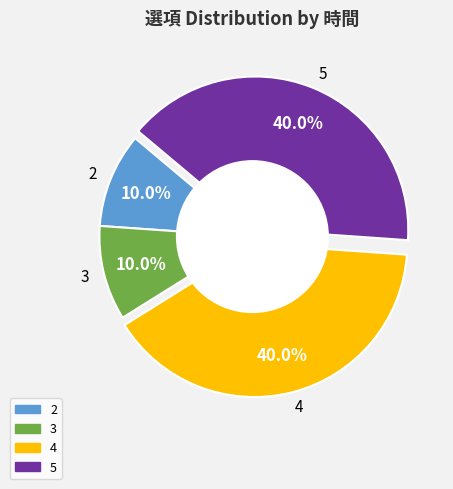

What percentage is the 4 slice, to the nearest percent?

40%